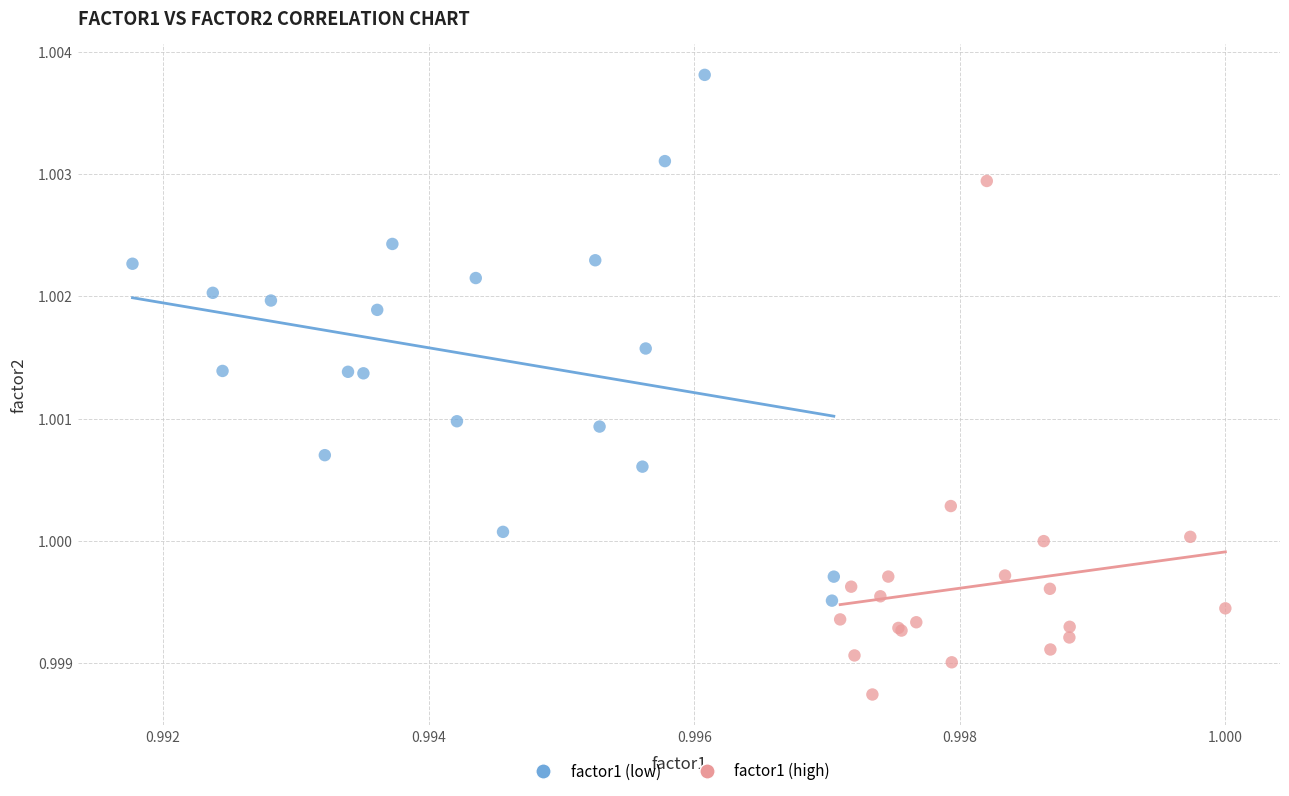

What are all the series names shown in the legend?

factor1 (low), factor1 (high)